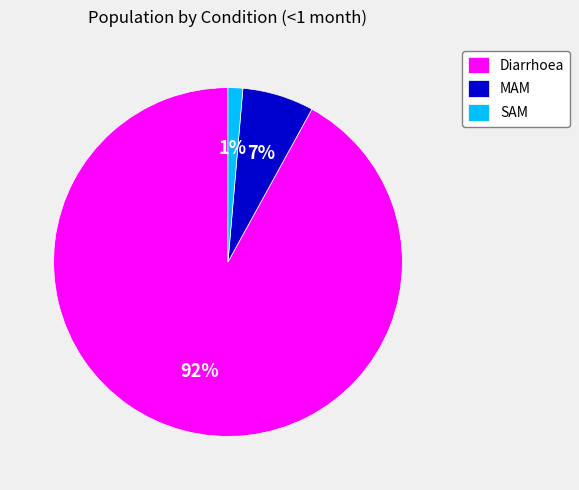

How many slices are in this pie chart?

3